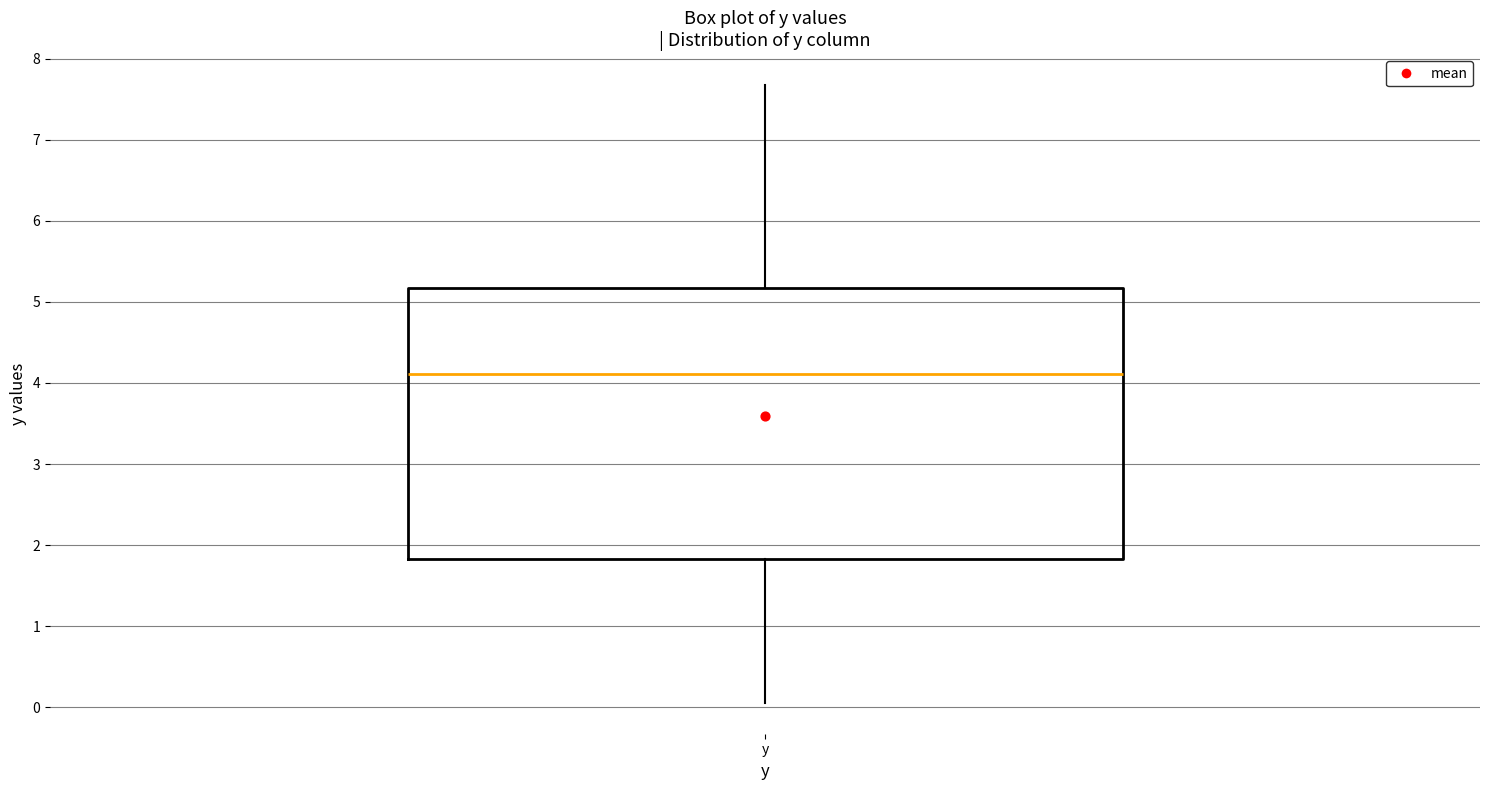

Transcribe this box plot: give where the median line is, the range the box spans, and where the two whiskers end, as read against the y-axis. The values are not printed on the chart, so give them approximately, as read against the axis.

median 4.1, box 1.8 to 5.2, whiskers 0.1 to 7.7